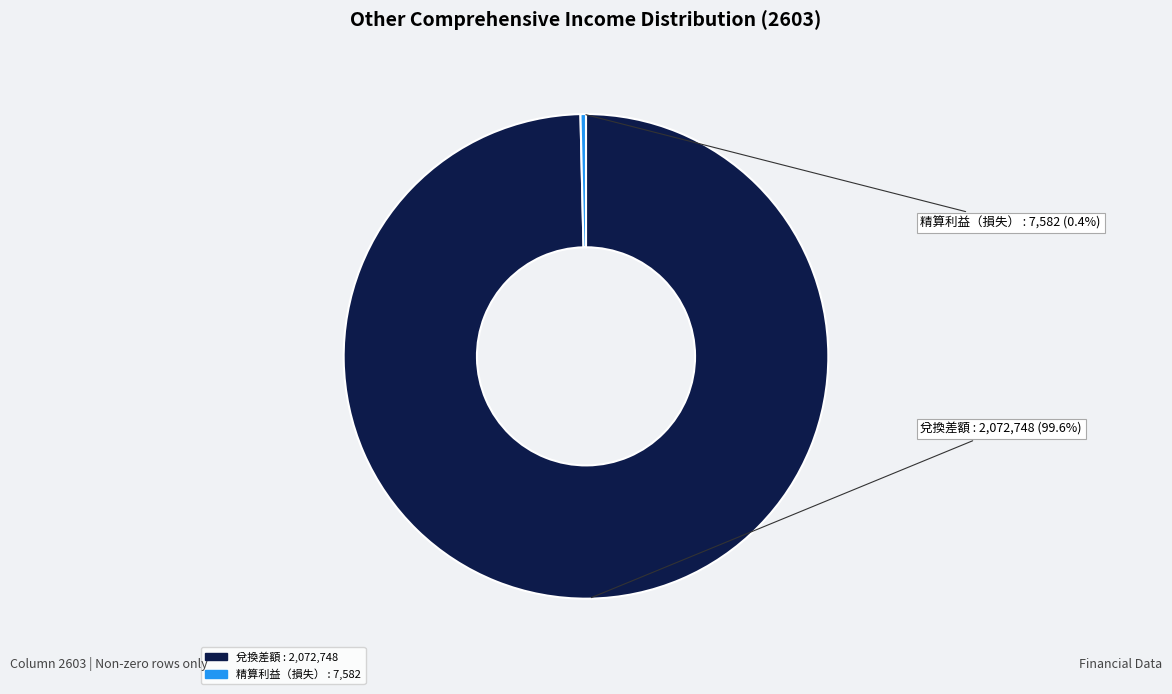

To the nearest percent, what is the average slice percentage?

50%